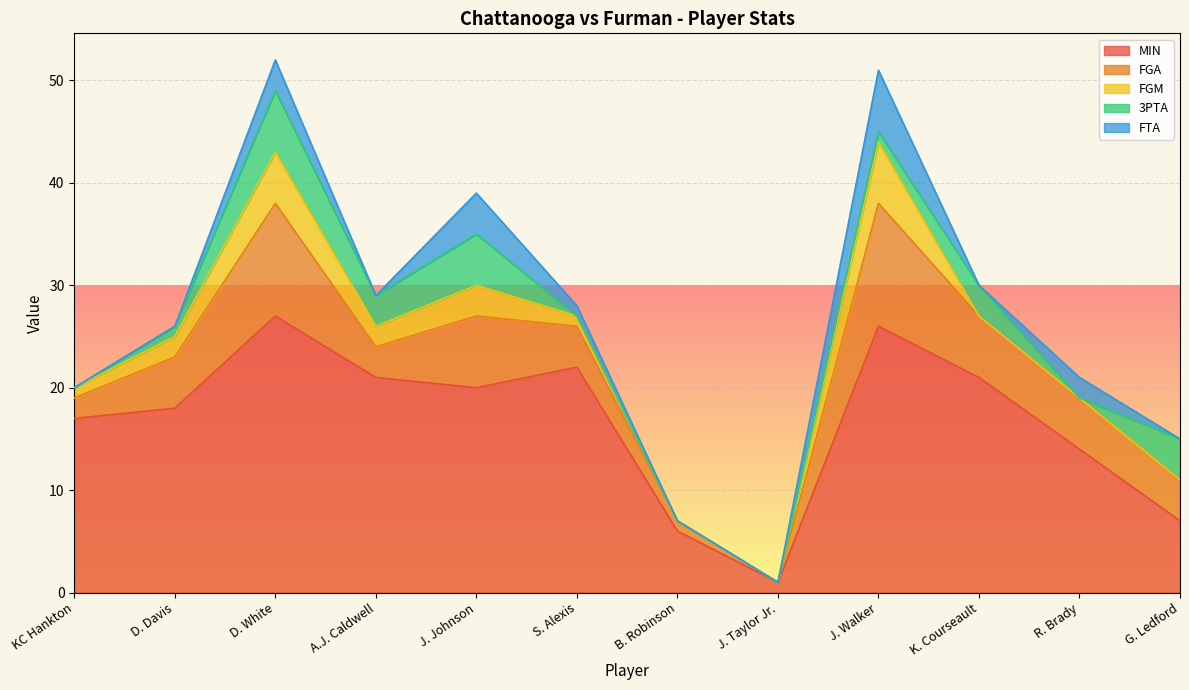

Which series has the largest total across all categories?

MIN